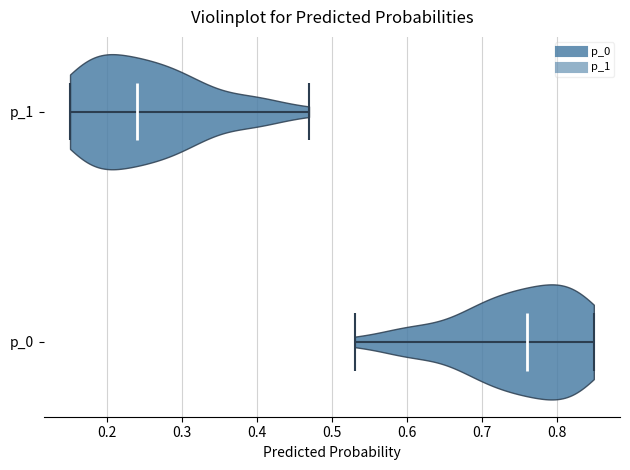

Reading bottom to top, read every violin against the x-axis: where its median line is, and the lowest and highest points it reaches. The values are not printed on the chart, so give them approximately, as read against the axis.

p_0: median line 0.76, lowest point 0.53, highest point 0.85
p_1: median line 0.24, lowest point 0.15, highest point 0.47